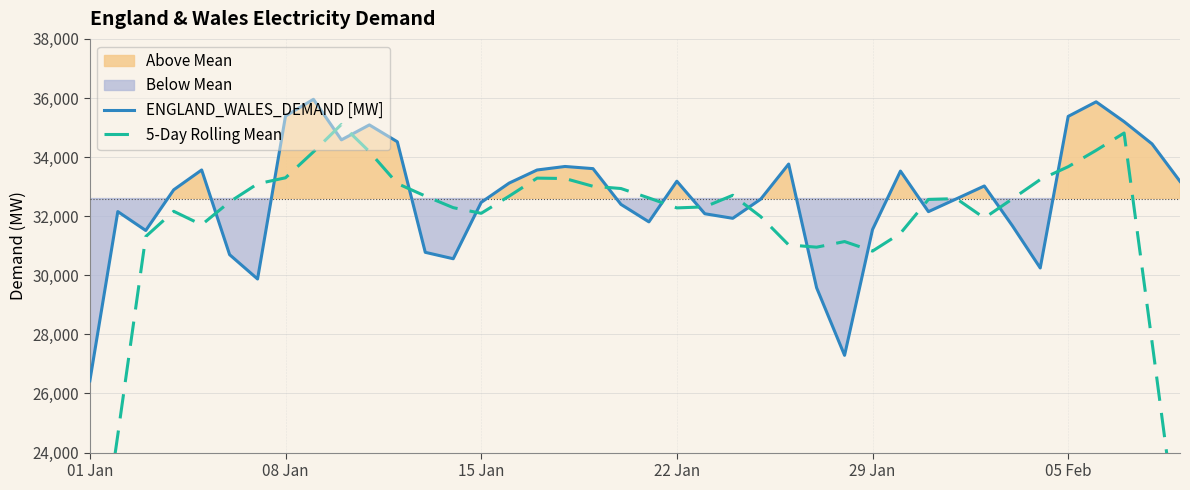

What is the maximum value shown in the chart?

35955.6